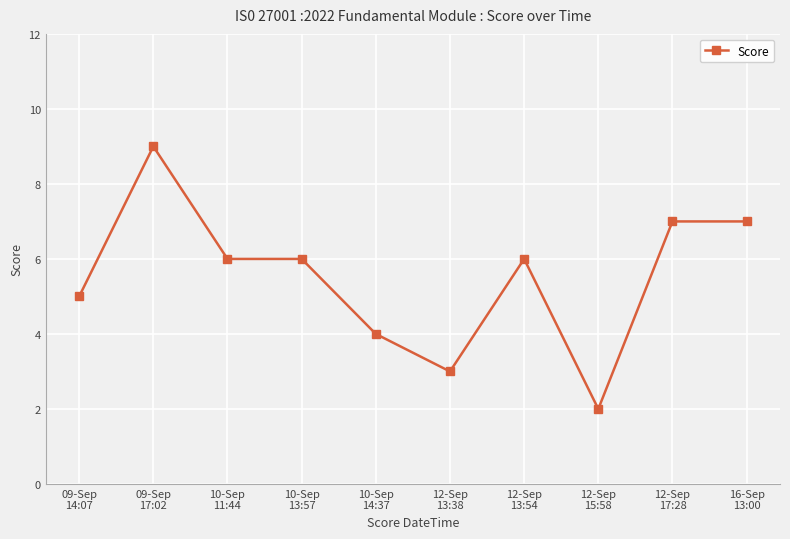

What is the maximum value shown in the chart?

9